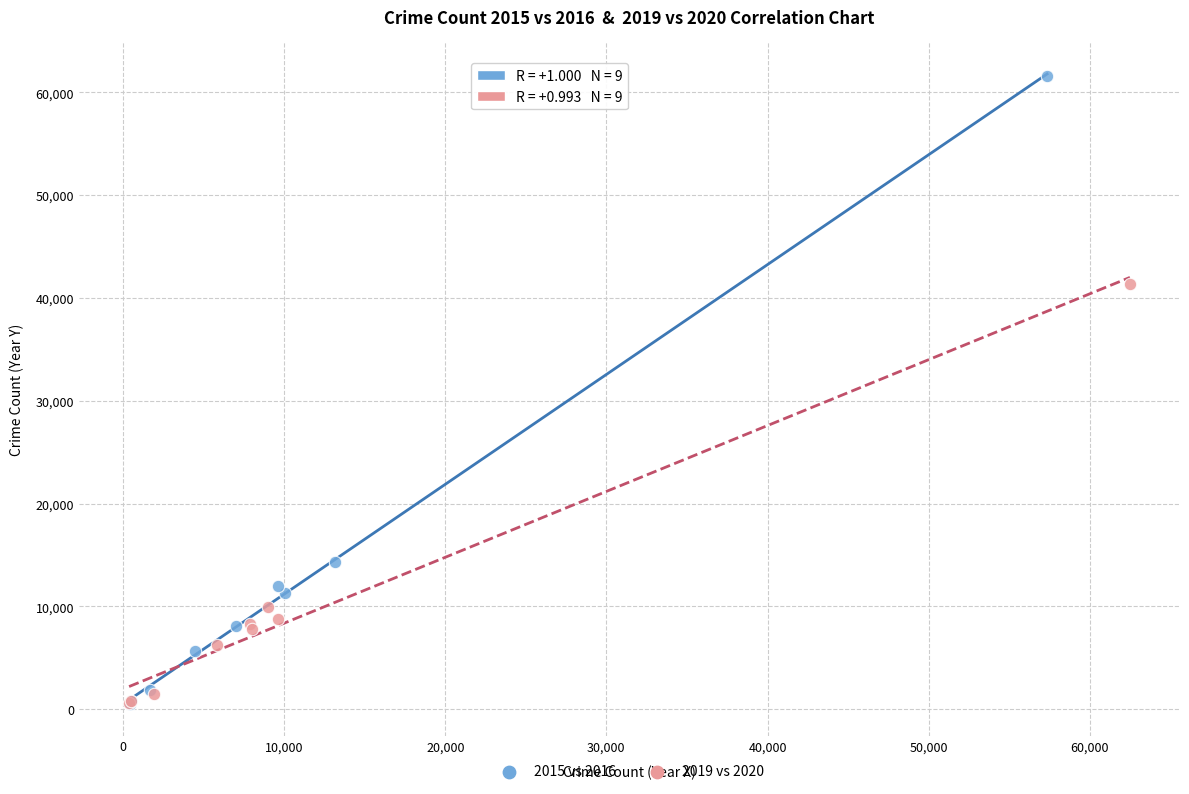

Which series reaches the maximum Y coordinate?

2015 vs 2016